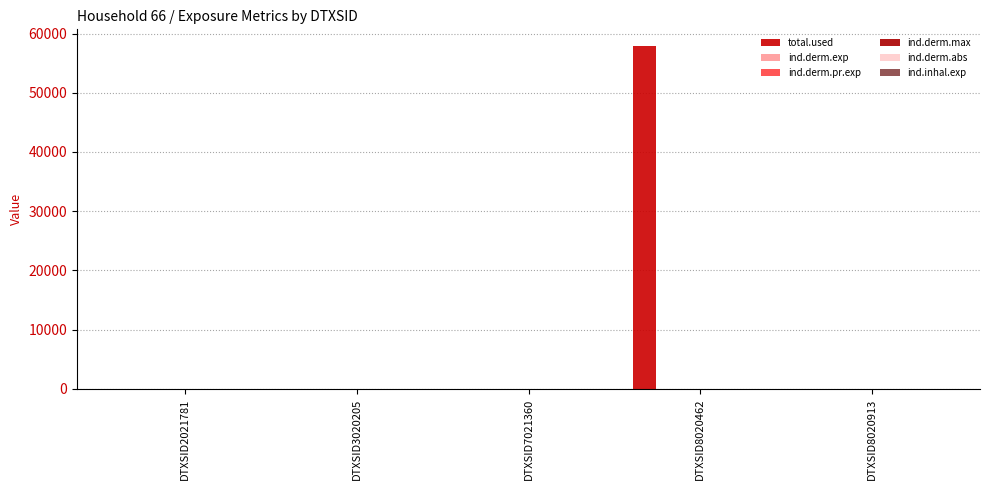

Reading left to right, list all the values displayed in this chart.

total.used: 0.0	0.0	0.0	57814.5	0.0
ind.derm.exp: 0.0	0.0	0.0	0.1	0.0
ind.derm.pr.exp: 0.0	0.0	0.0	0.1	0.0
ind.derm.max: 0.0	0.0	0.0	0.0	0.0
ind.derm.abs: 0.0	0.0	0.0	0.0	0.0
ind.inhal.exp: 0.0	0.0	0.0	0.0	0.0